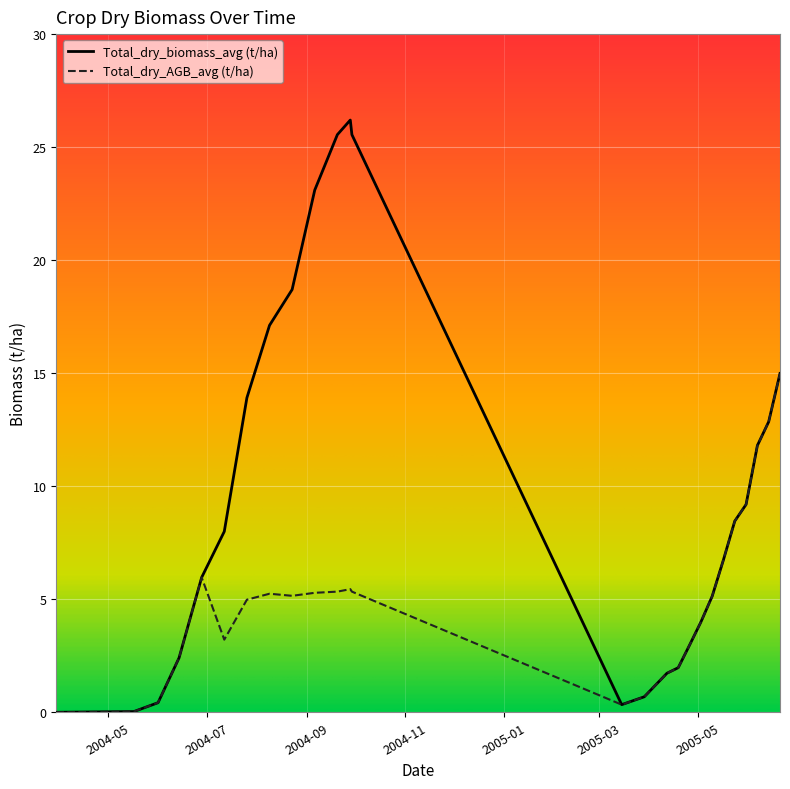

List the series in order of their overall mean, highest first.

Total_dry_biomass_avg (t/ha), Total_dry_AGB_avg (t/ha)